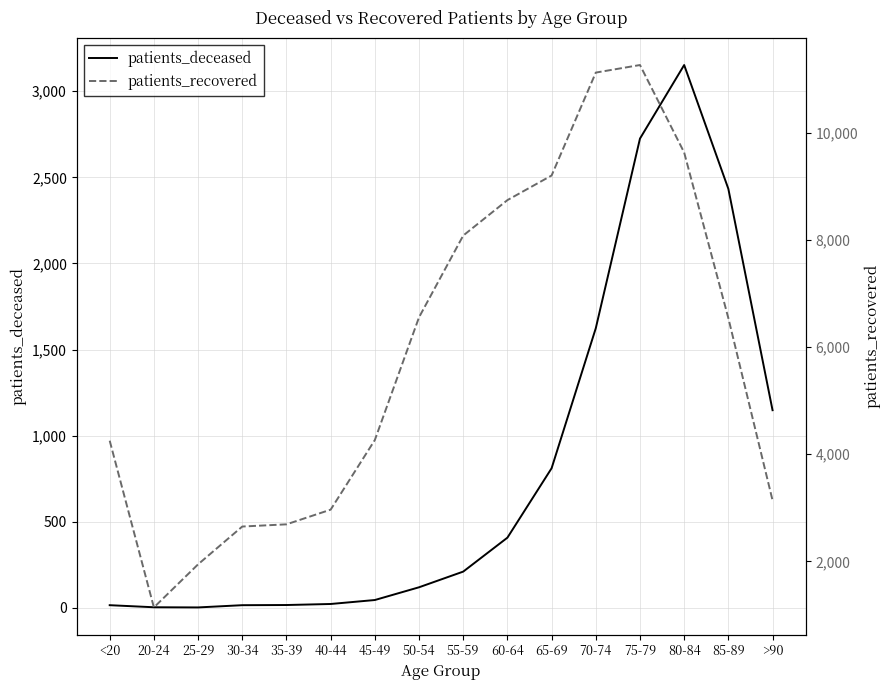

What is the value of the patients_deceased point at the 5th from the left?

17